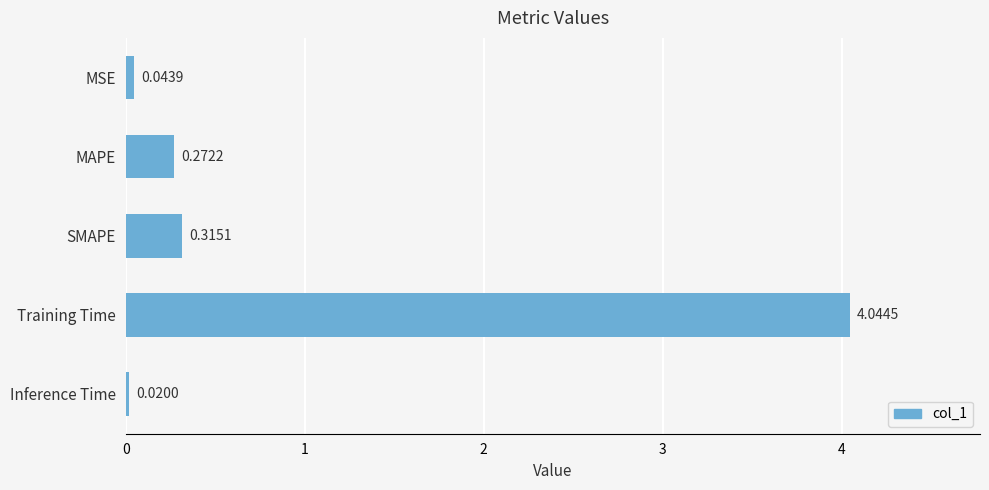

What is the sum of all values?

4.7